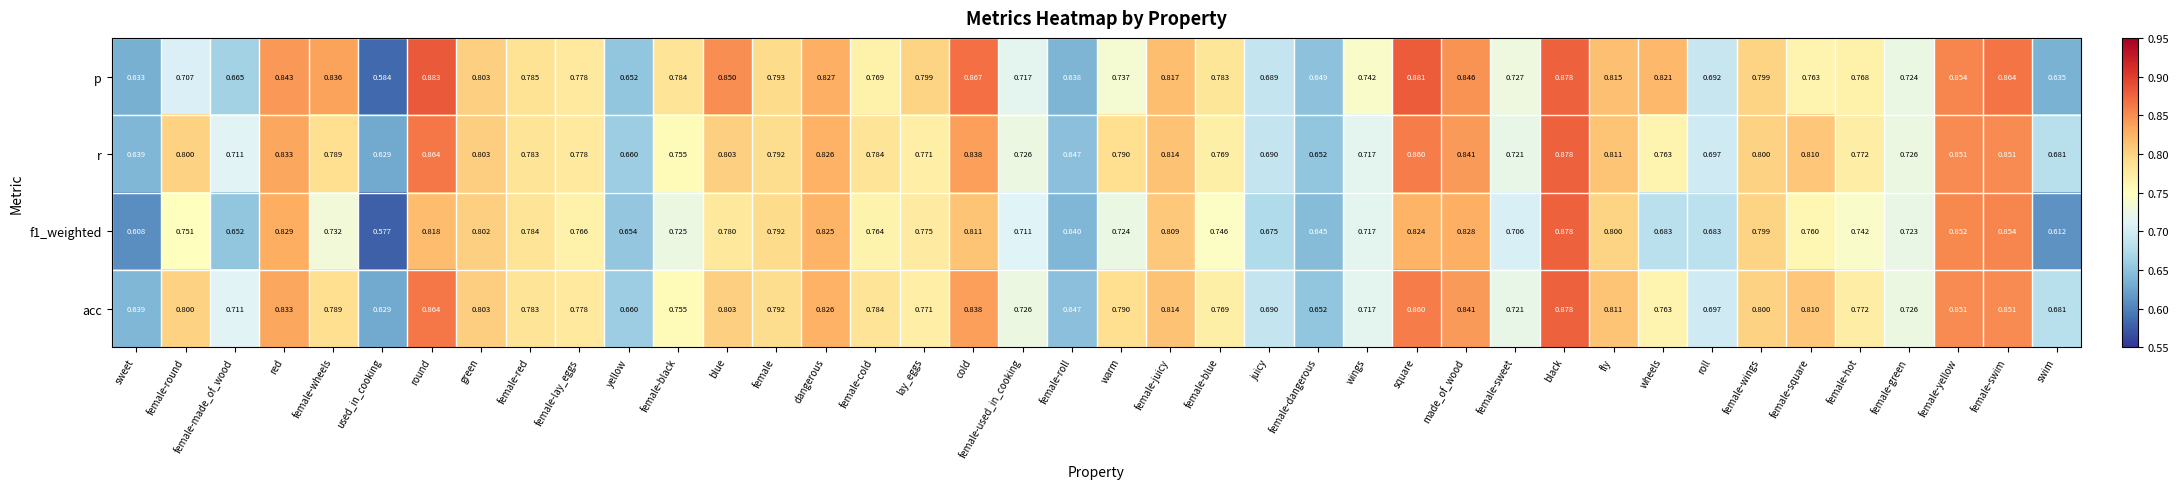

Which category has the lowest value in the f1_weighted series?

used_in_cooking